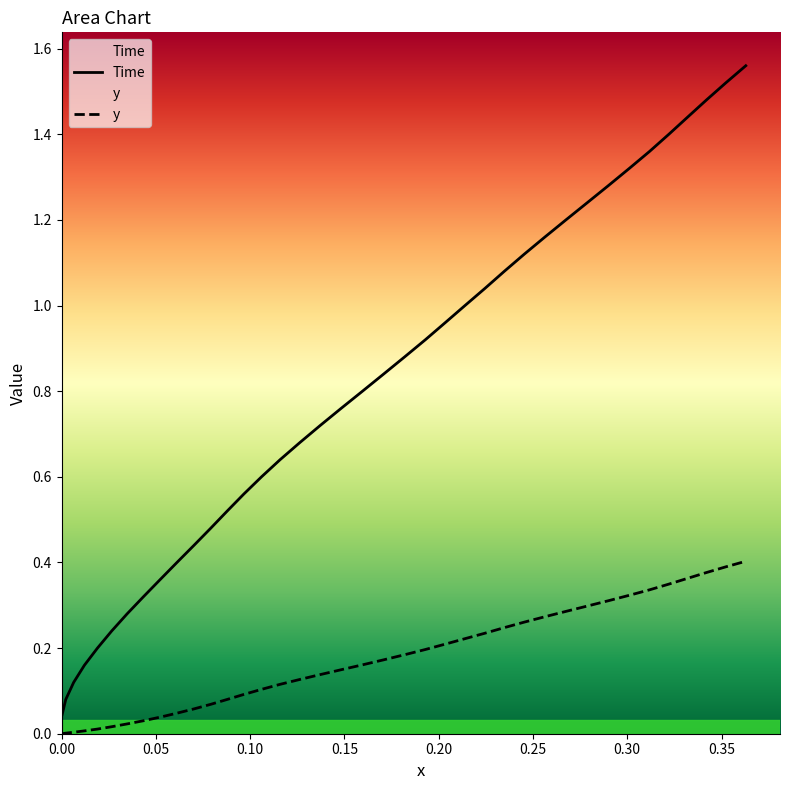

What is the difference between the maximum and minimum values in the y series?

0.4